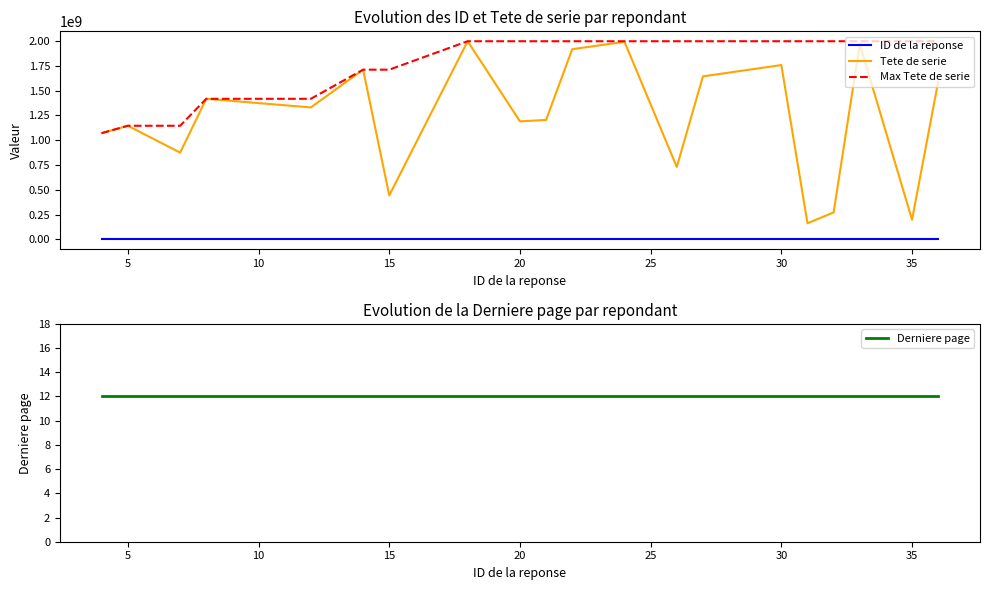

Rank the series by their maximum value, from highest to lowest.

Tete de serie, Max Tete de serie, ID de la reponse, Derniere page